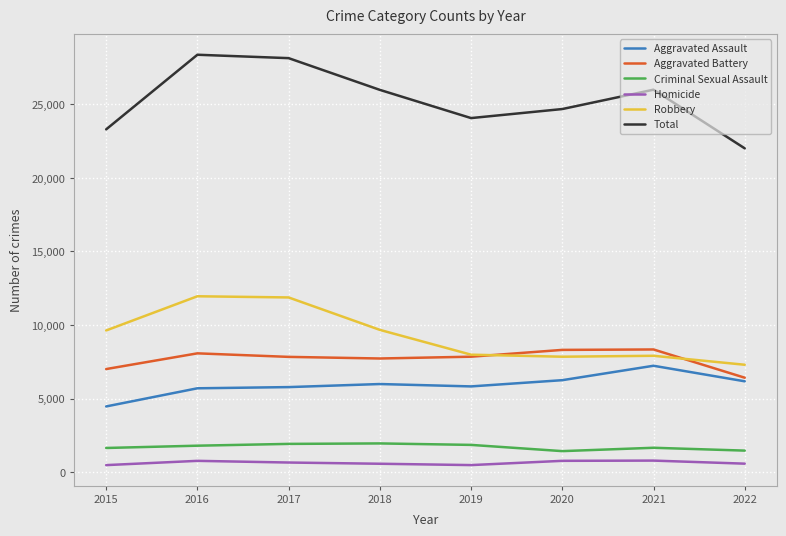

What are all the series names shown in the legend?

Aggravated Assault, Aggravated Battery, Criminal Sexual Assault, Homicide, Robbery, Total